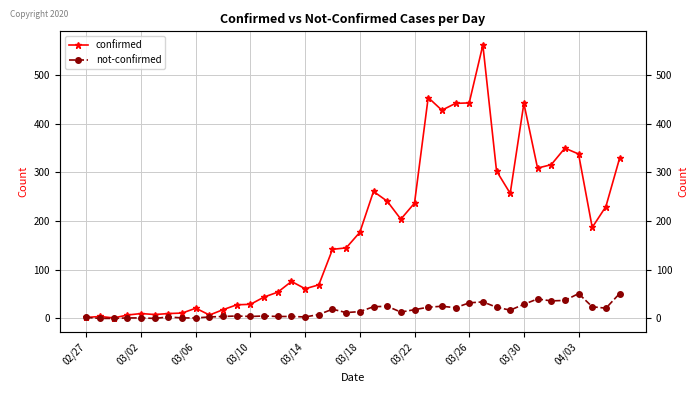

What is the spread (max minus min) of values at 19?

133